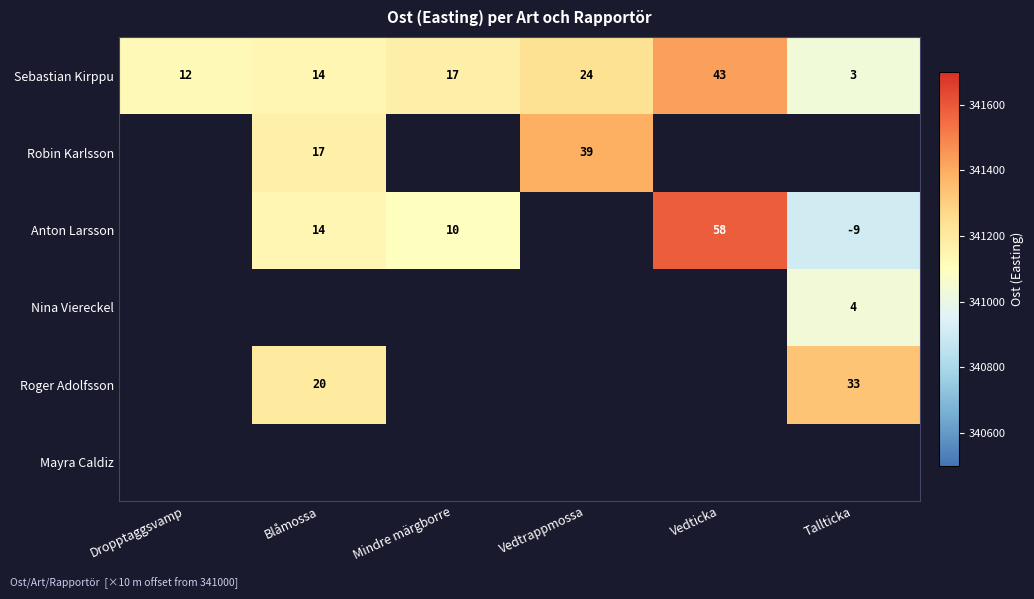

Rank the categories by Sebastian Kirppu value from lowest to highest.

Tallticka, Dropptaggsvamp, Blåmossa, Mindre märgborre, Vedtrappmossa, Vedticka